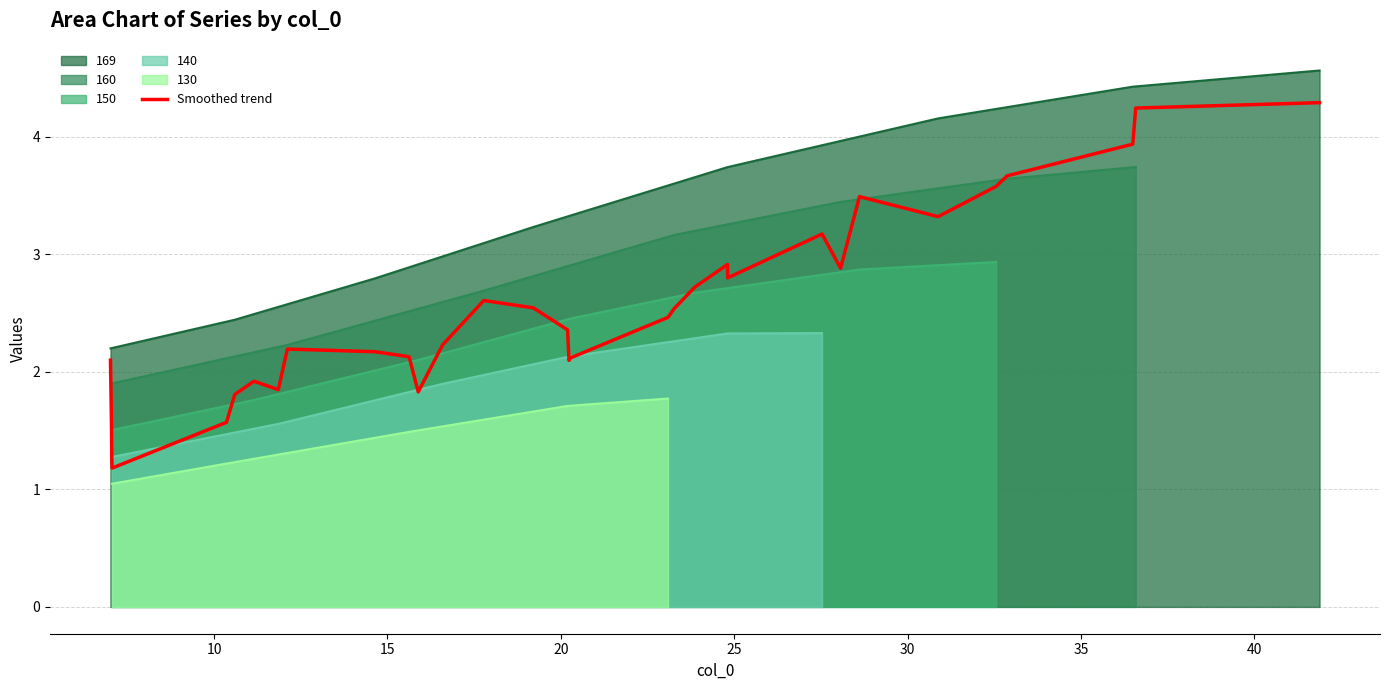

What is the highest value of the Smoothed trend series?

4.3